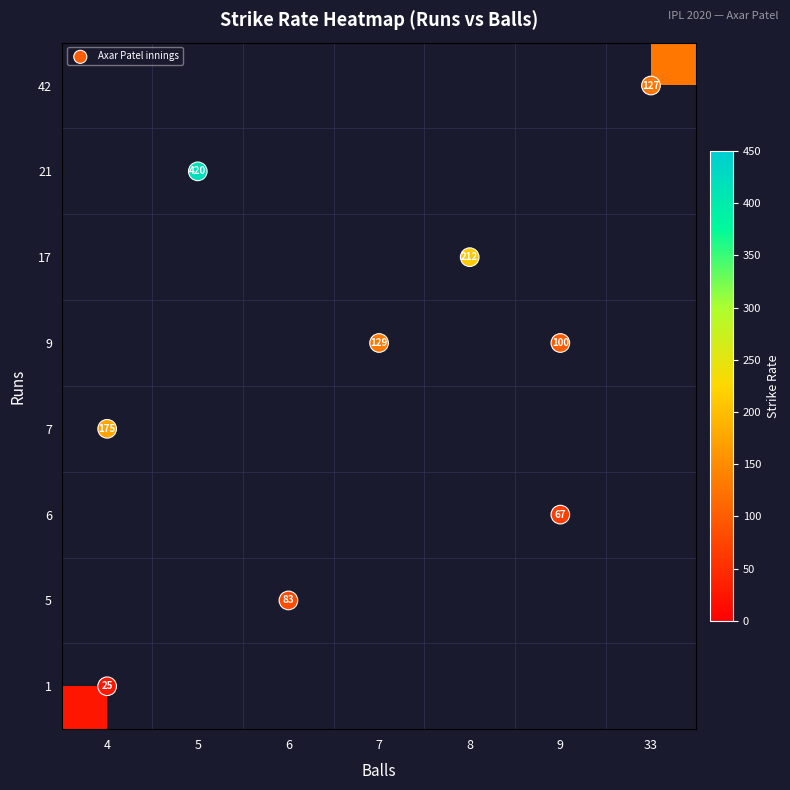

How many distinct data groups are displayed?

1